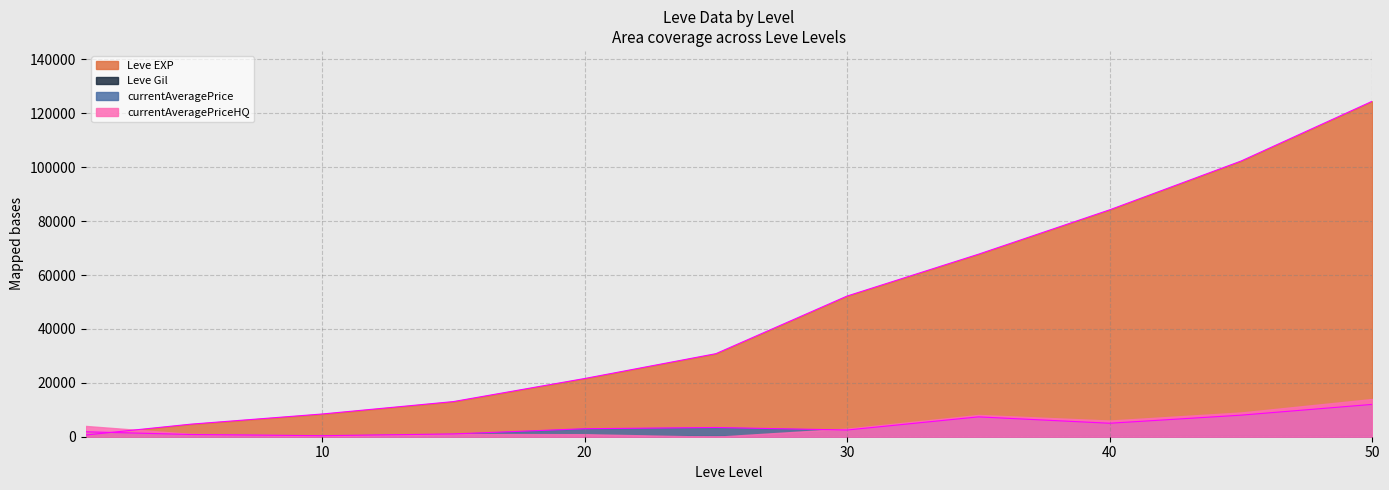

In currentAveragePrice, how many points are lower than both neighbors (excluding endpoints)?

3